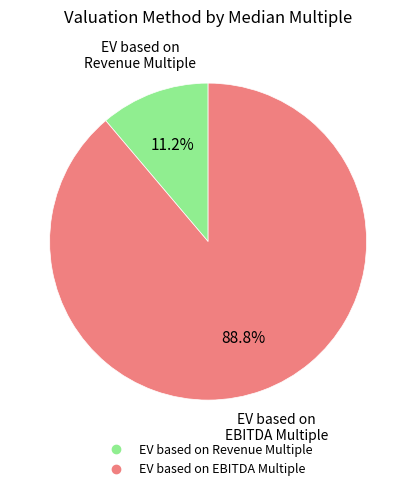

What is the total percentage of EV based on EBITDA Multiple and EV based on Revenue Multiple?

100.0%